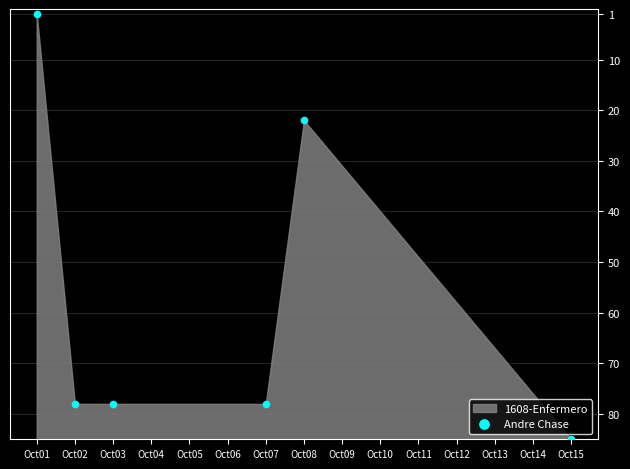

What is the change in value from Oct07 to Oct08?

-56.0